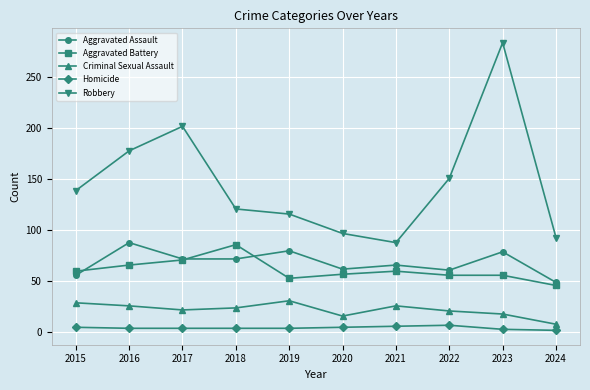

Count the number of categories in the chart.

10